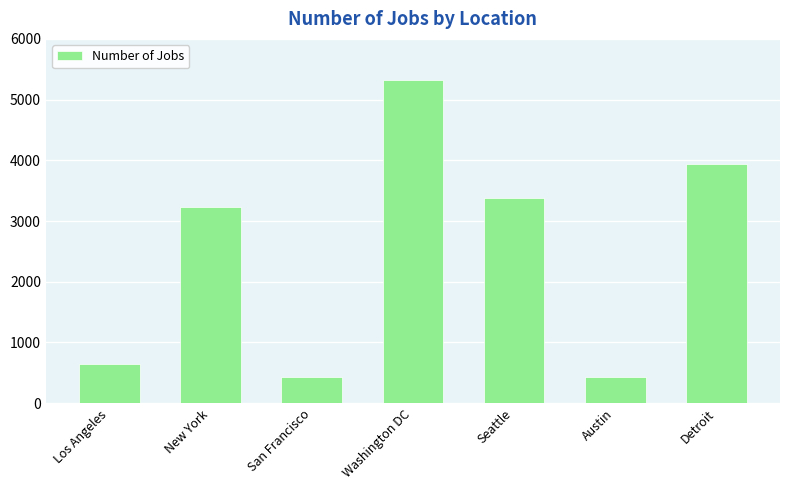

What is the difference between the maximum and minimum values?

4882